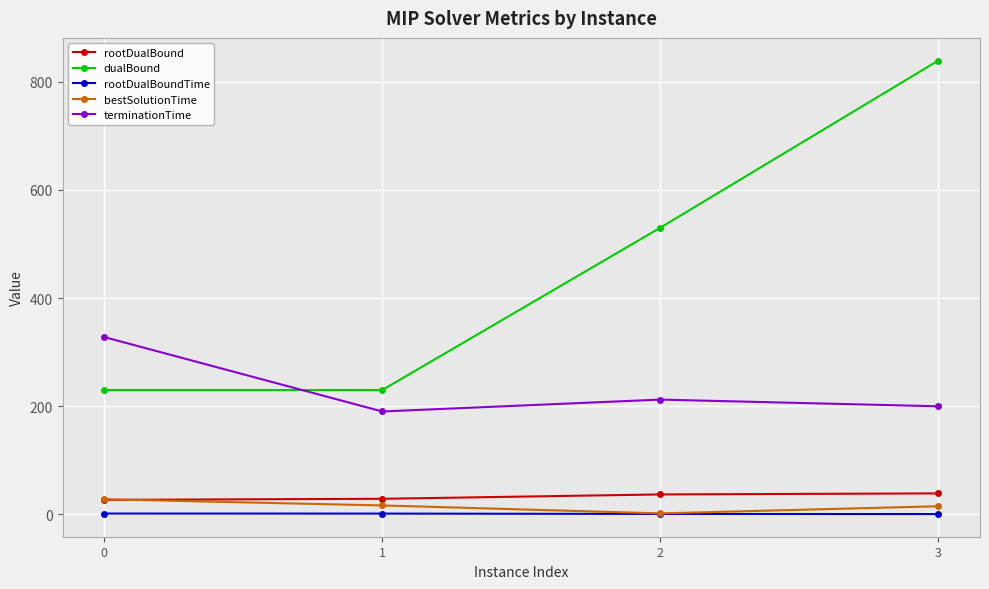

True or false: rootDualBoundTime and dualBound intersect in this chart.

False